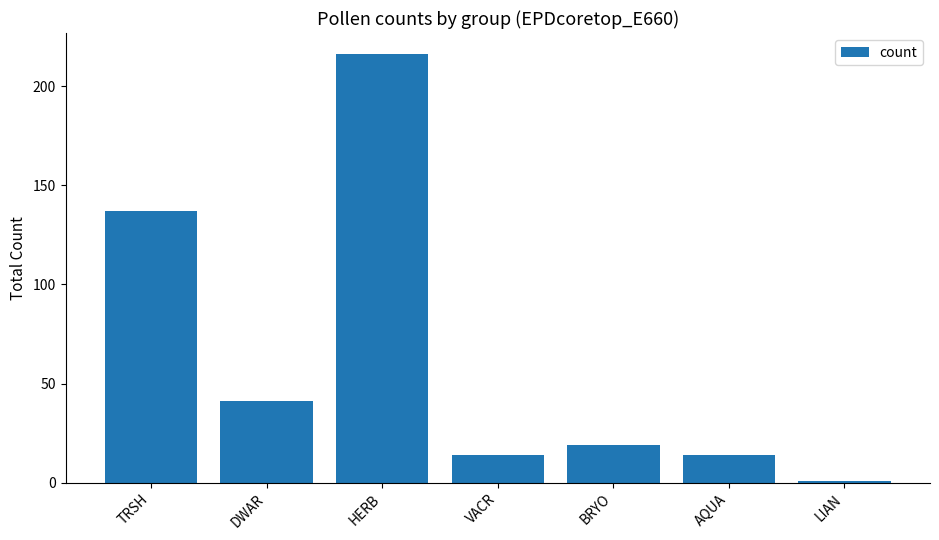

What is the minimum value shown in the chart?

1